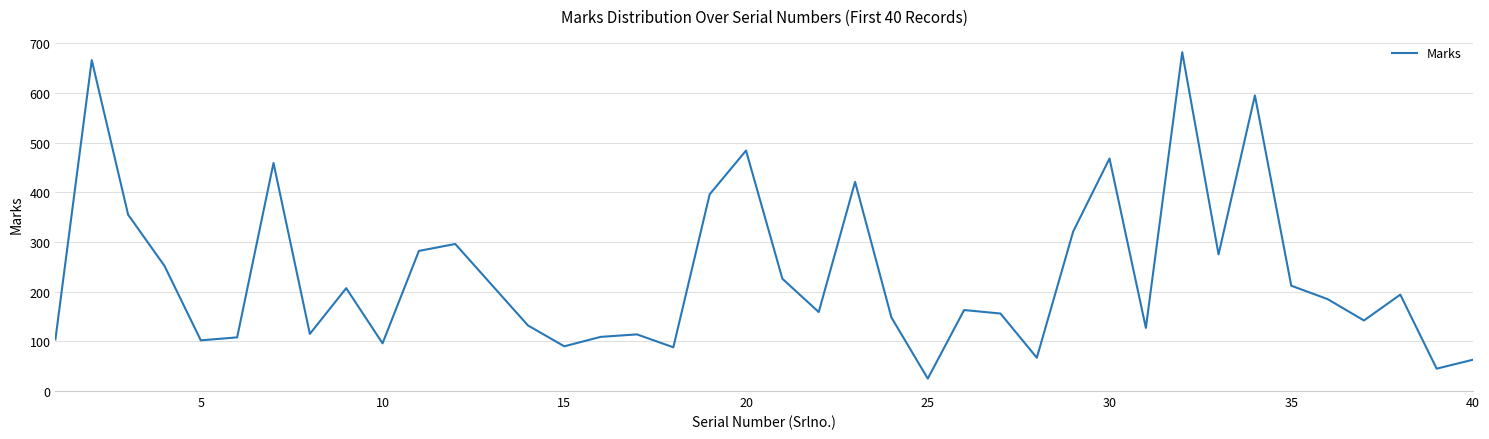

What is the minimum value shown in the chart?

25